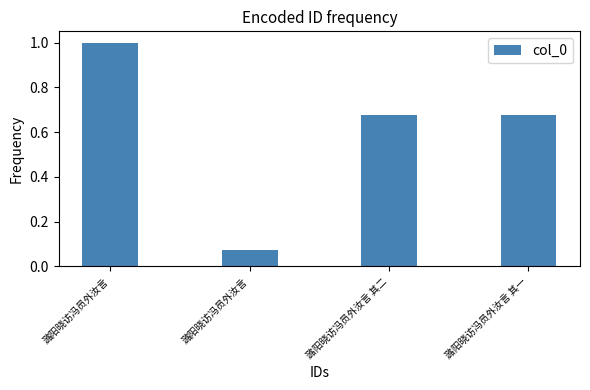

Reading left to right, extract all data points from this chart.

1.0	0.1	0.7	0.7